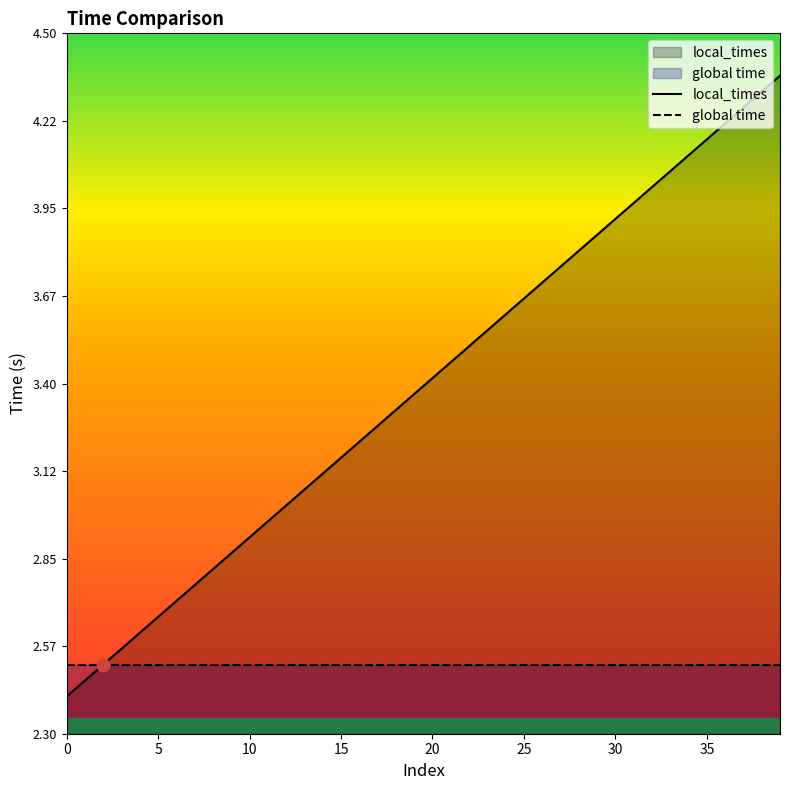

What are all the series names shown in the legend?

local_times, global time